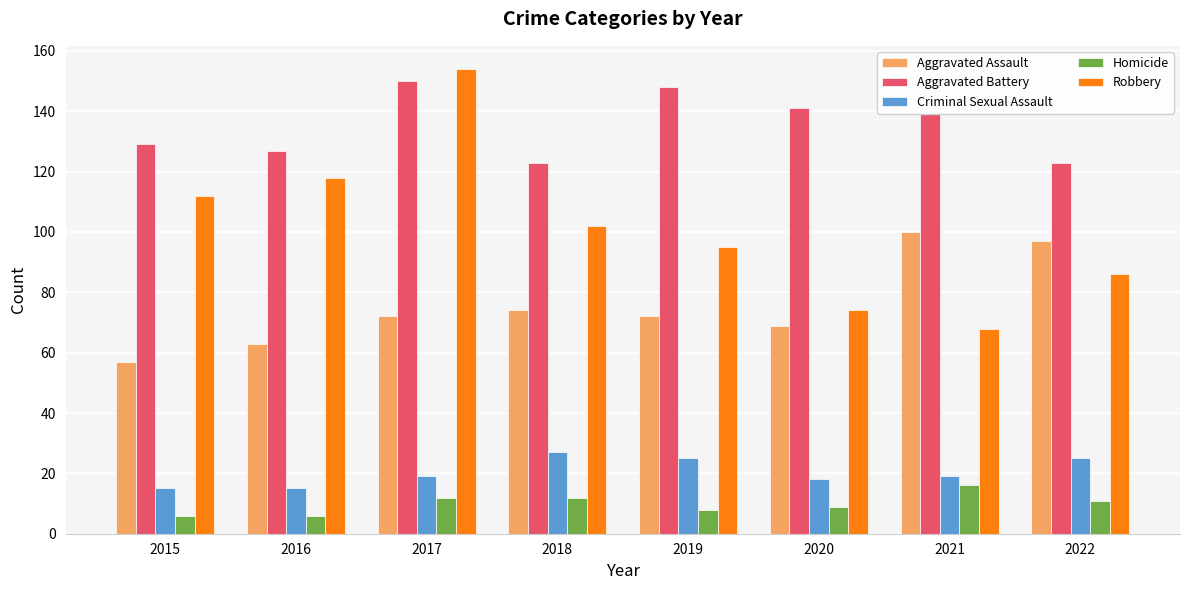

Is it true that Robbery equals 120 at 2022?

False